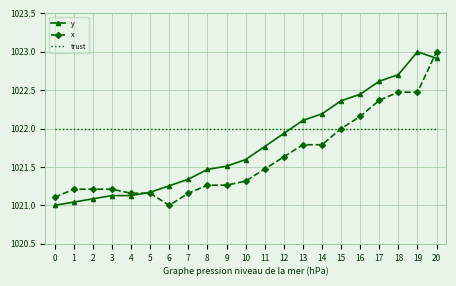

Which series has the largest total across all categories?

trust